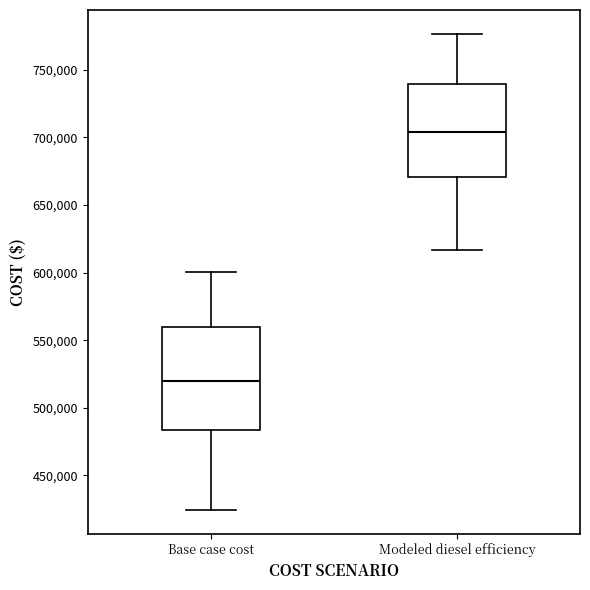

Reading left to right, transcribe this box plot: for each box, give where its median line is, the range the box spans, and where its two whiskers end, as read against the y-axis. The values are not printed on the chart, so give them approximately, as read against the axis.

Base case cost: median 520000, box 485000 to 560000, whiskers 425000 to 600000
Modeled diesel efficiency: median 705000, box 670000 to 740000, whiskers 615000 to 775000